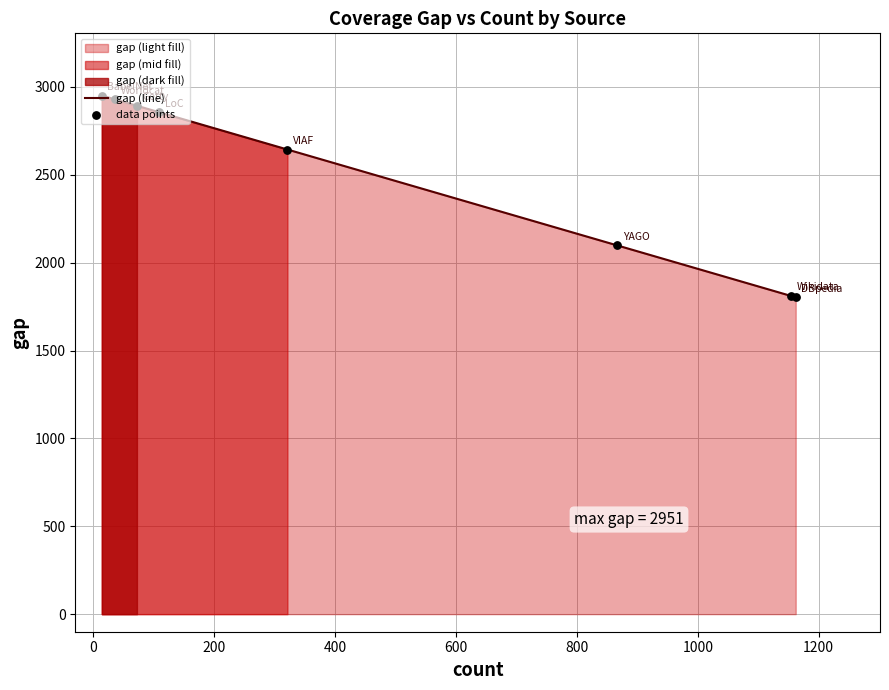

Is the value of data points at 600 greater than the value of gap (line) at 400?

No